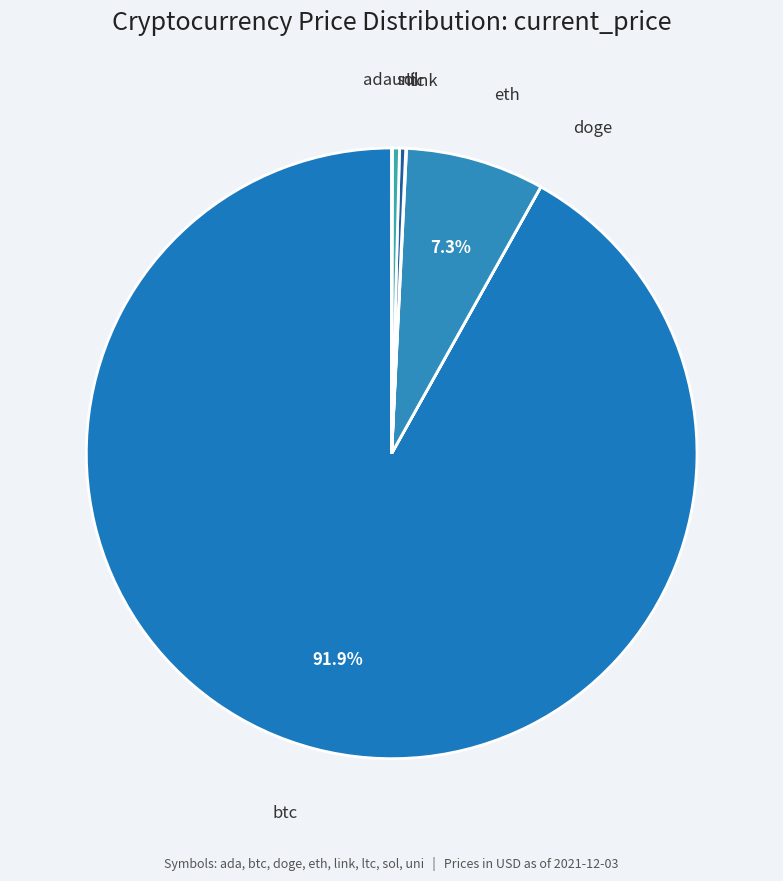

Which category has the biggest portion of the pie?

btc